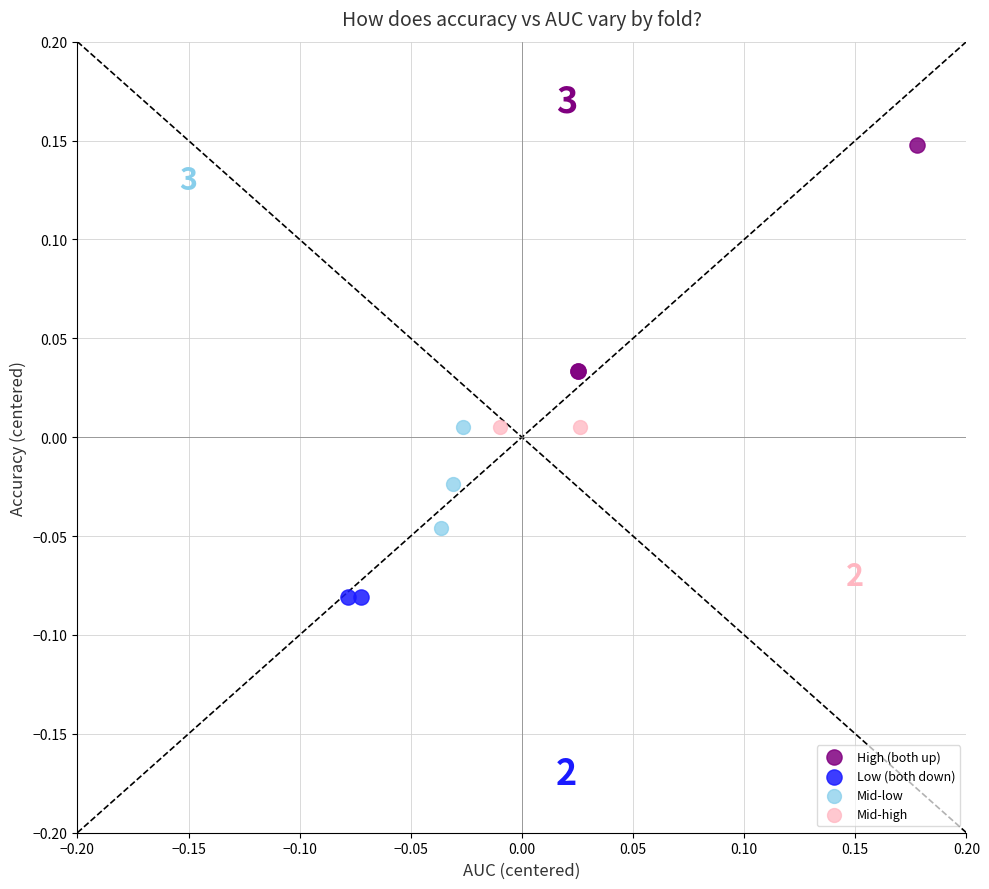

Which series contains the highest Y value?

High (both up)